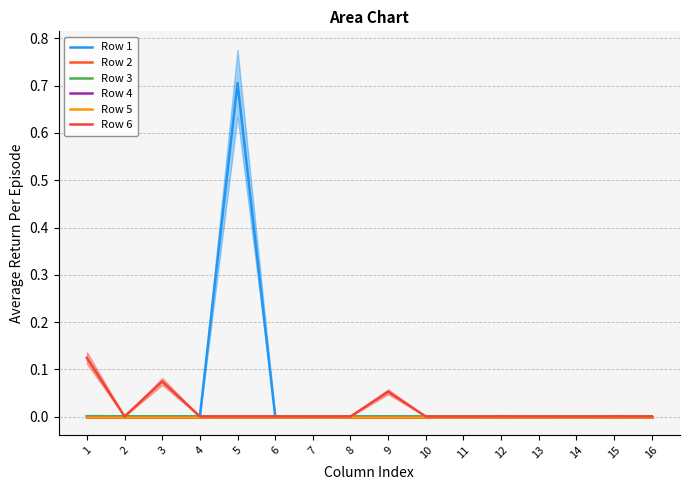

In Row 3, how many points are higher than both neighbors (excluding endpoints)?

4